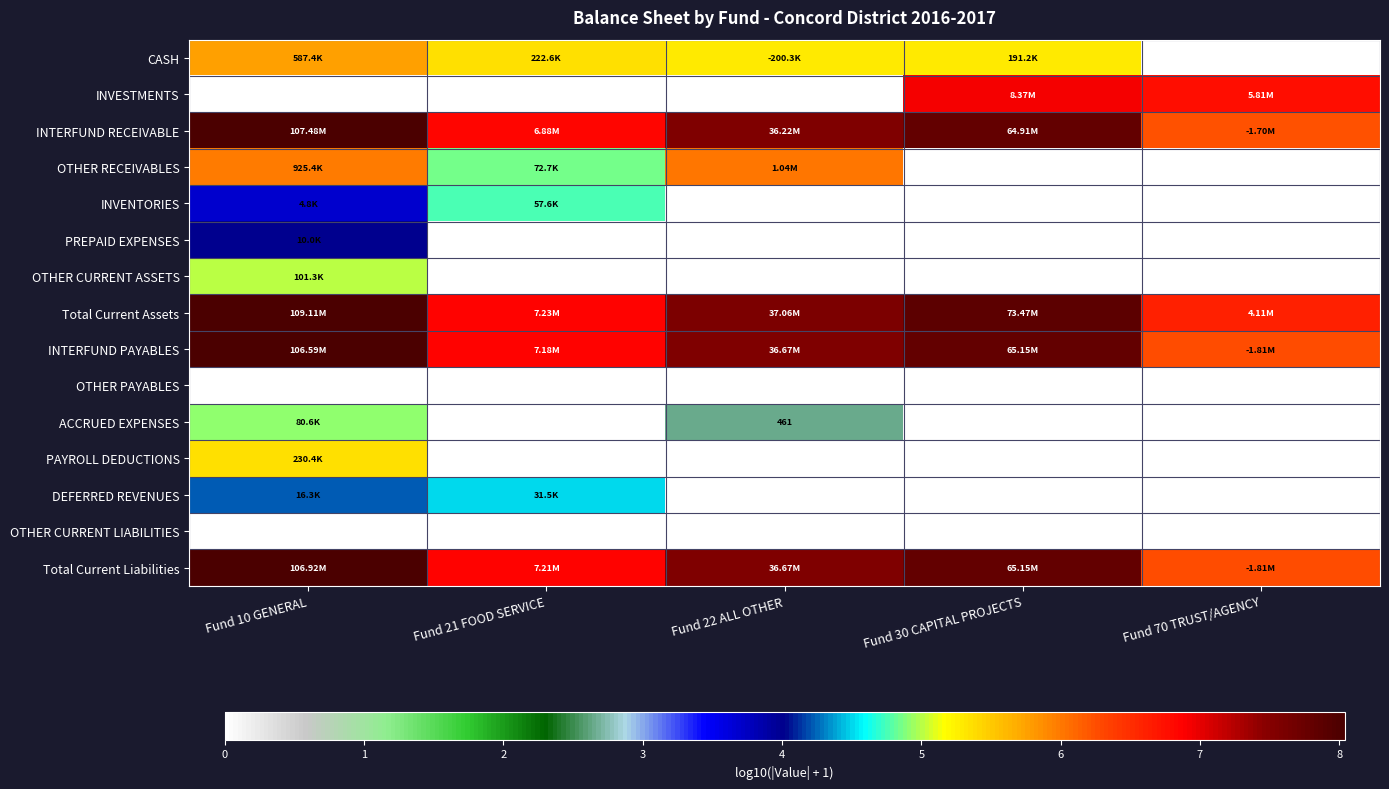

Between Fund 30 CAPITAL PROJECTS and Fund 70 TRUST/AGENCY, which is larger?

Fund 30 CAPITAL PROJECTS